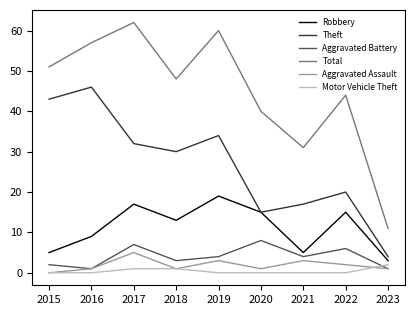

Where do Aggravated Battery and Motor Vehicle Theft first cross each other?

2022 and 2023